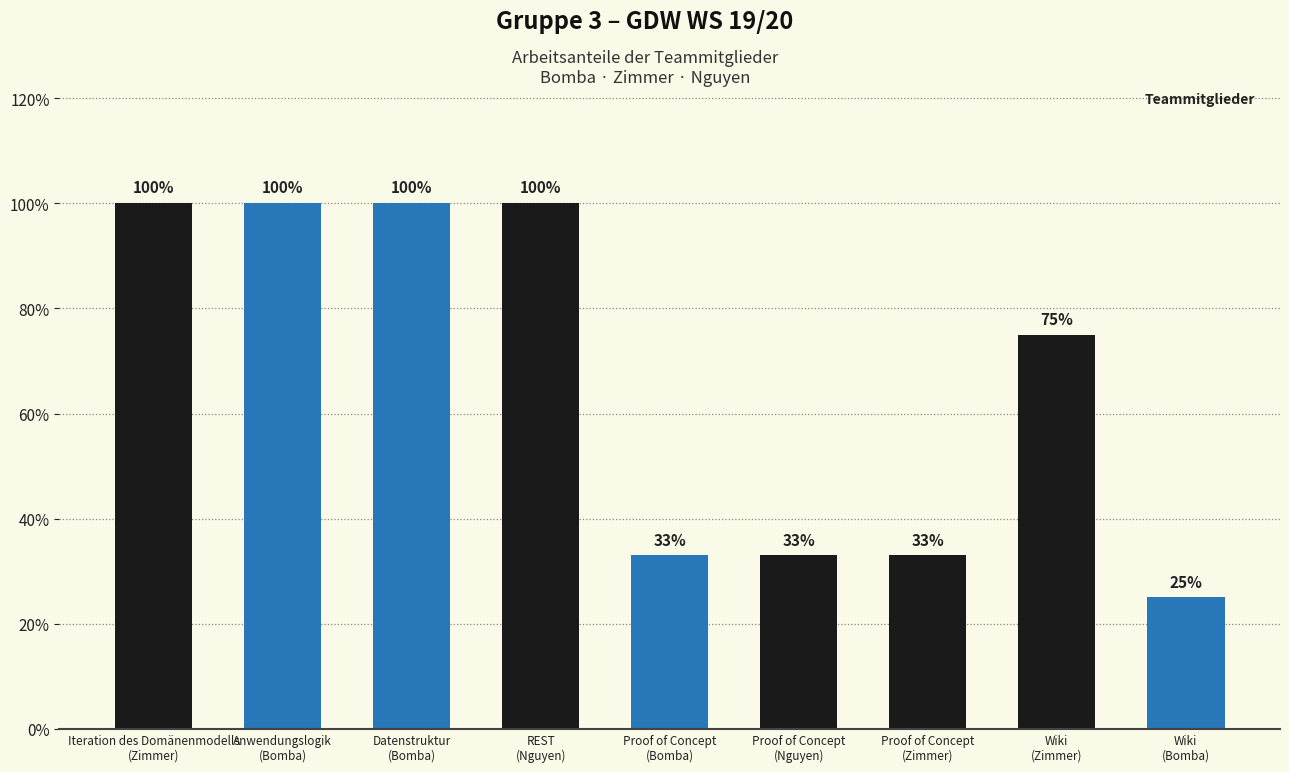

Are the bars grouped side by side (vs. stacked)?

No